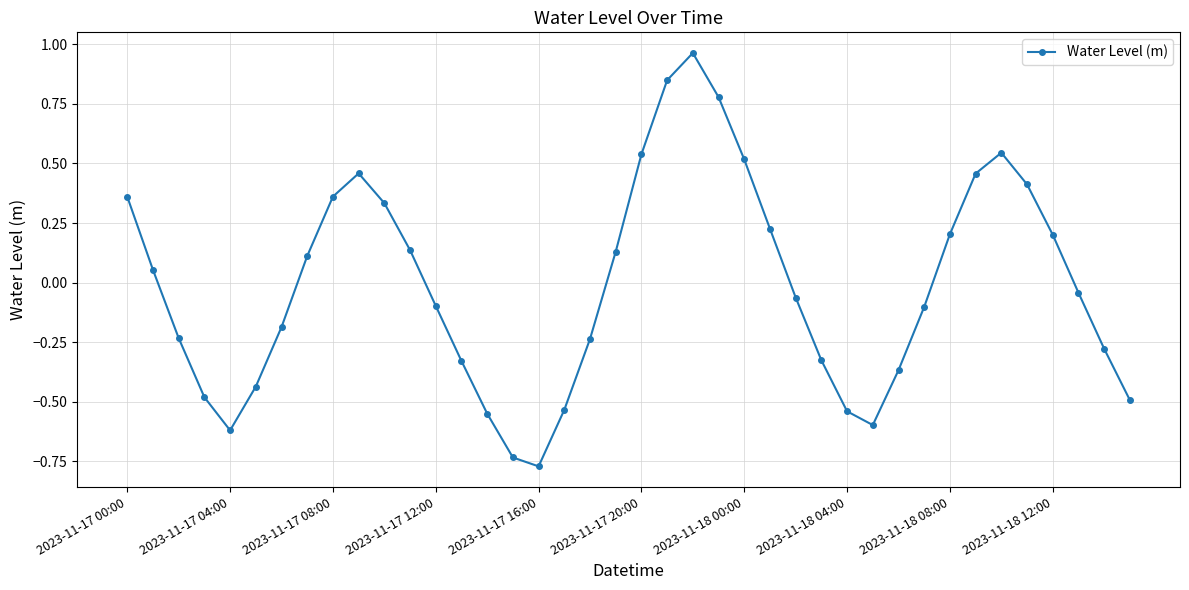

What is the difference between the maximum and minimum values?

1.7